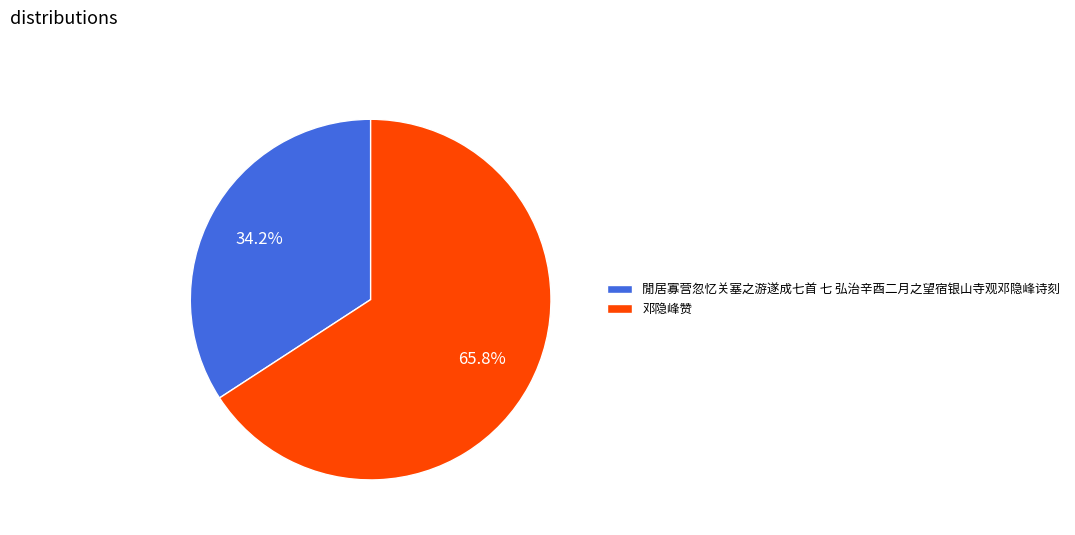

To the nearest percent, what percentage of the pie is 邓隐峰赞?

66%